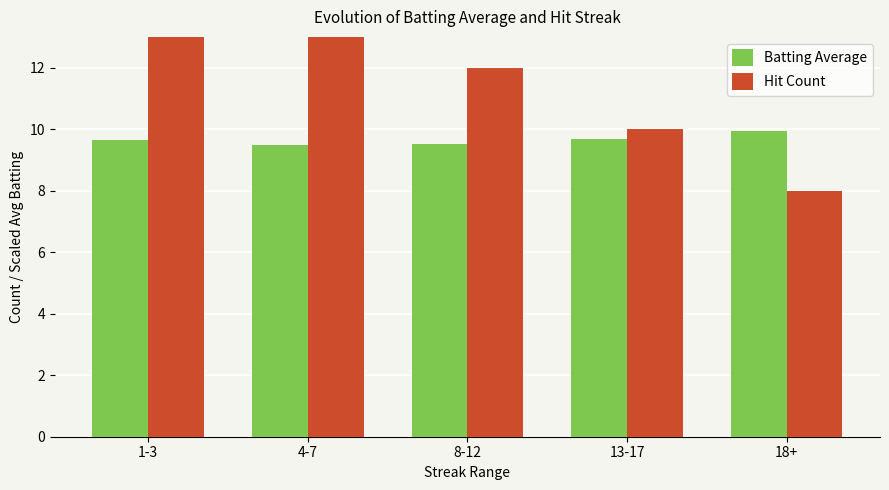

Where is Batting Average nearest to the value 9?

4-7